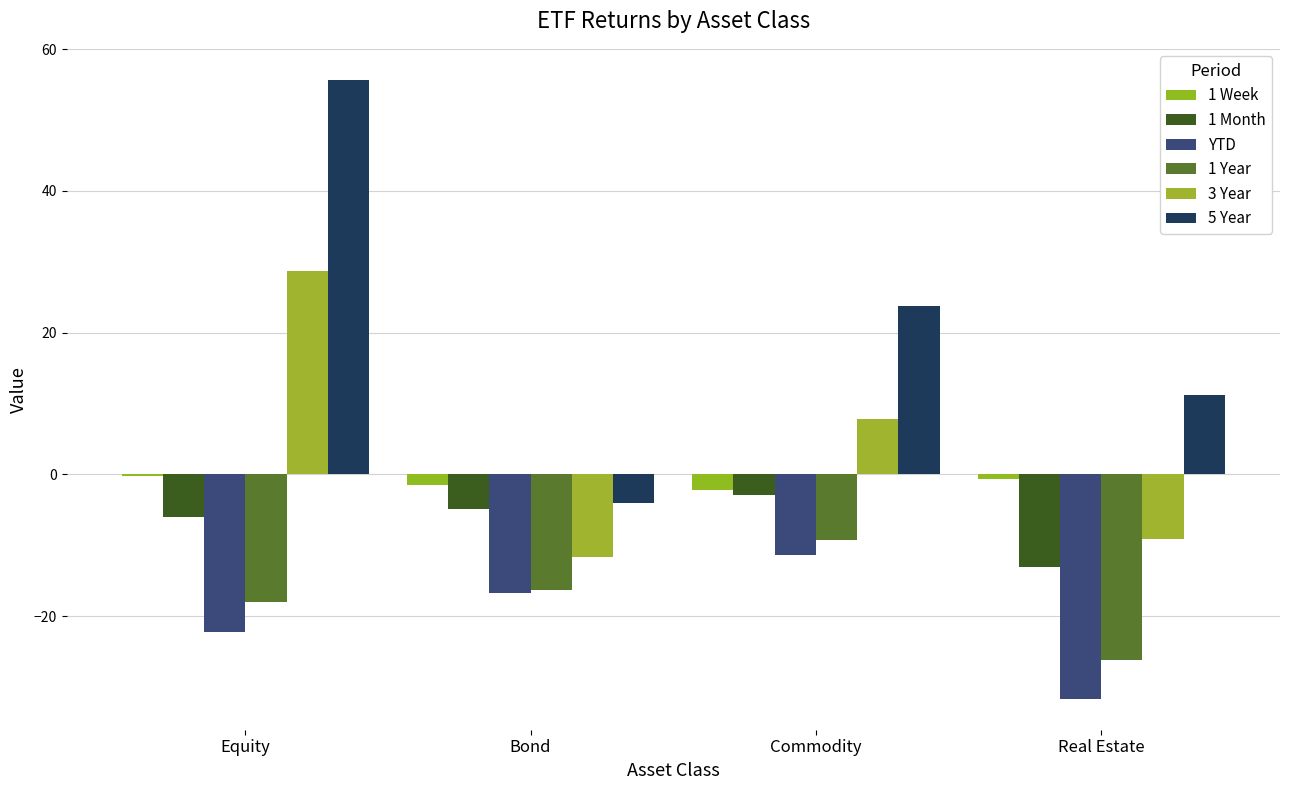

What is the difference between the 3 Year values at Real Estate and Equity?

37.8